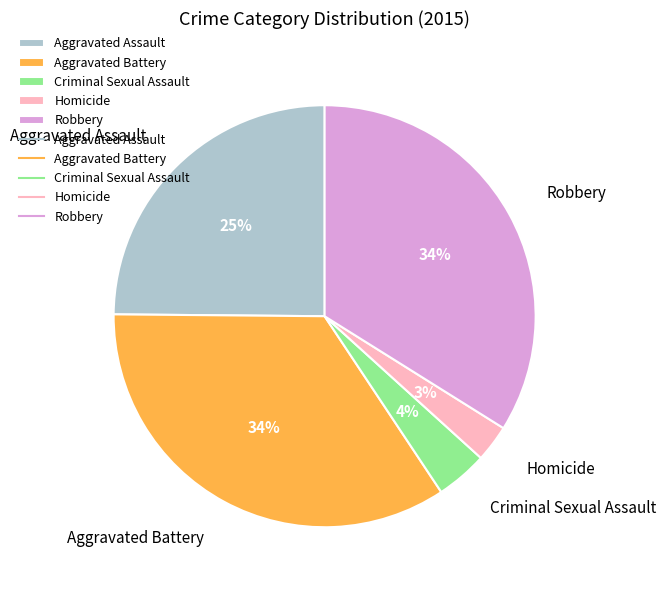

Do Aggravated Battery and Homicide together represent more than half of the pie?

No